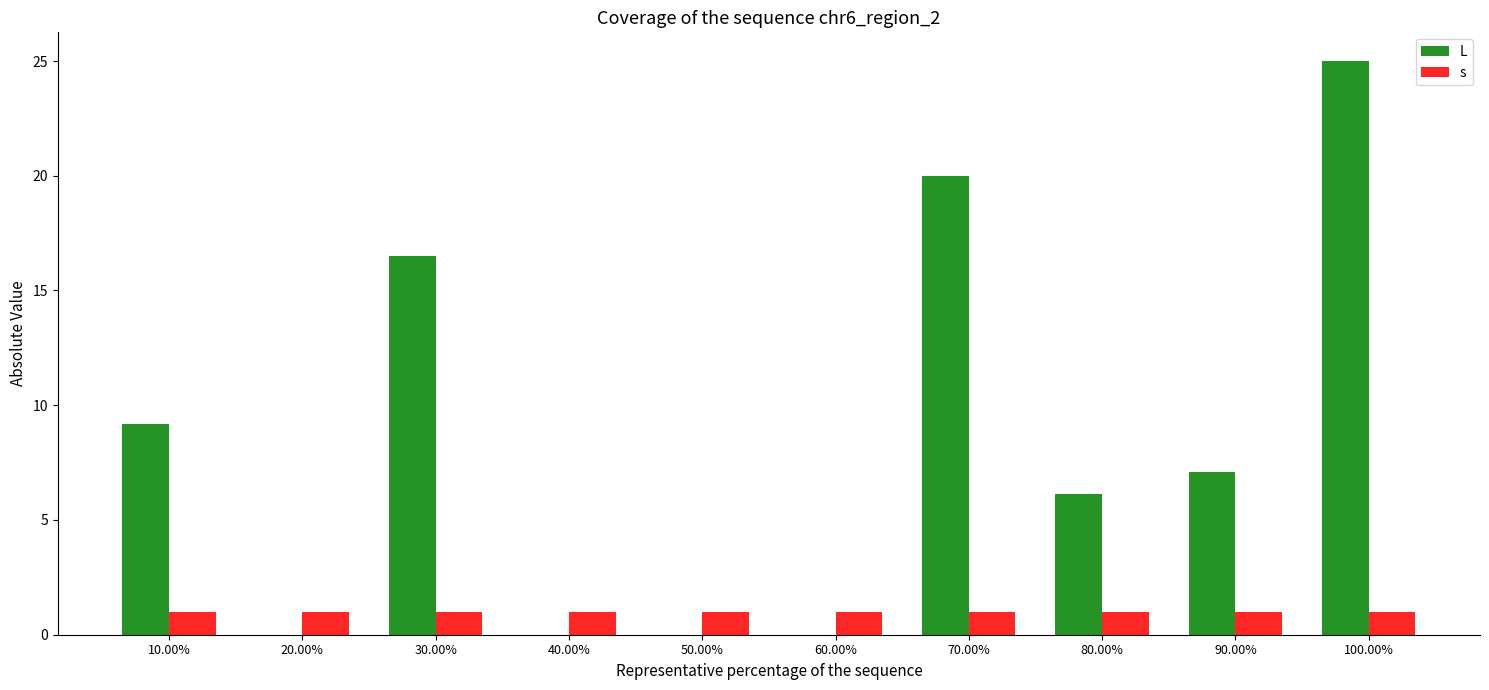

Reading left to right, what are all the values shown in this chart?

L: 9.2	0.0	16.5	0.0	0.0	0.0	20.0	6.1	7.1	25.0
s: 1.0	1.0	1.0	1.0	1.0	1.0	1.0	1.0	1.0	1.0